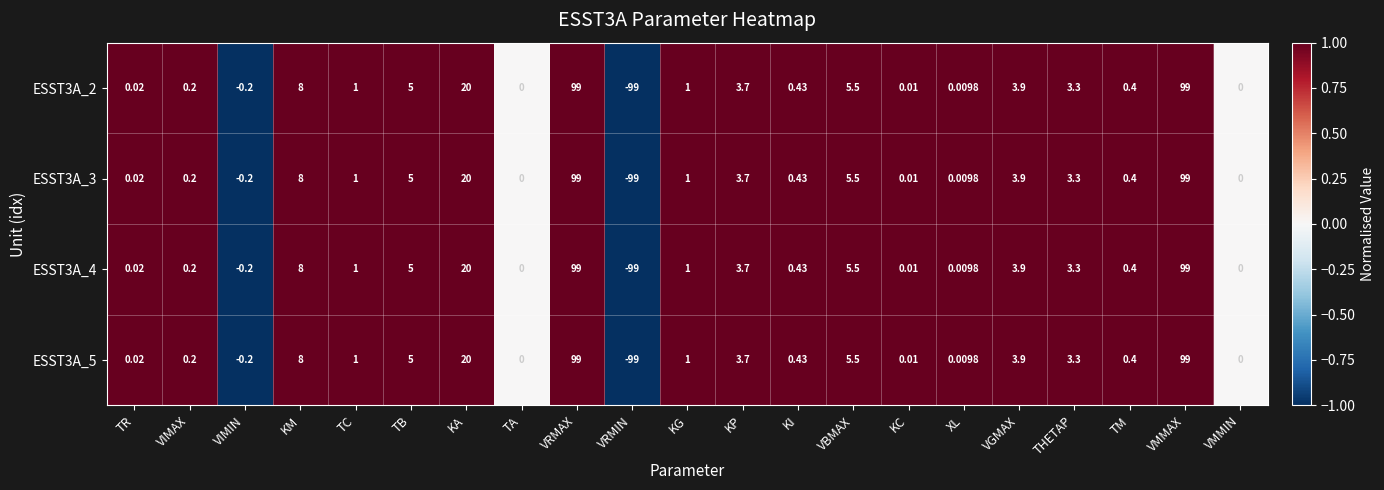

At which label does ESST3A_3 first exceed 1?

KM